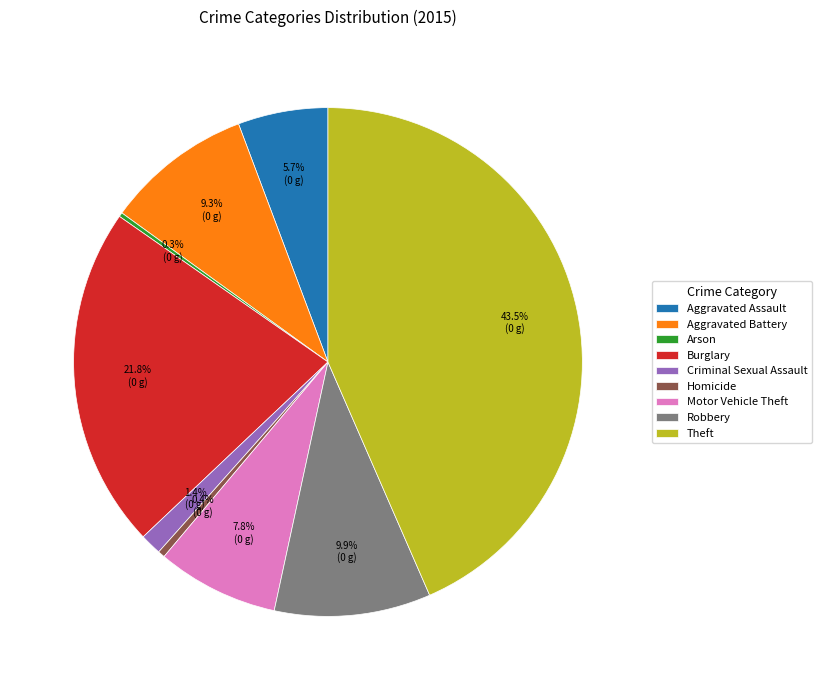

Which slice is the largest?

Theft